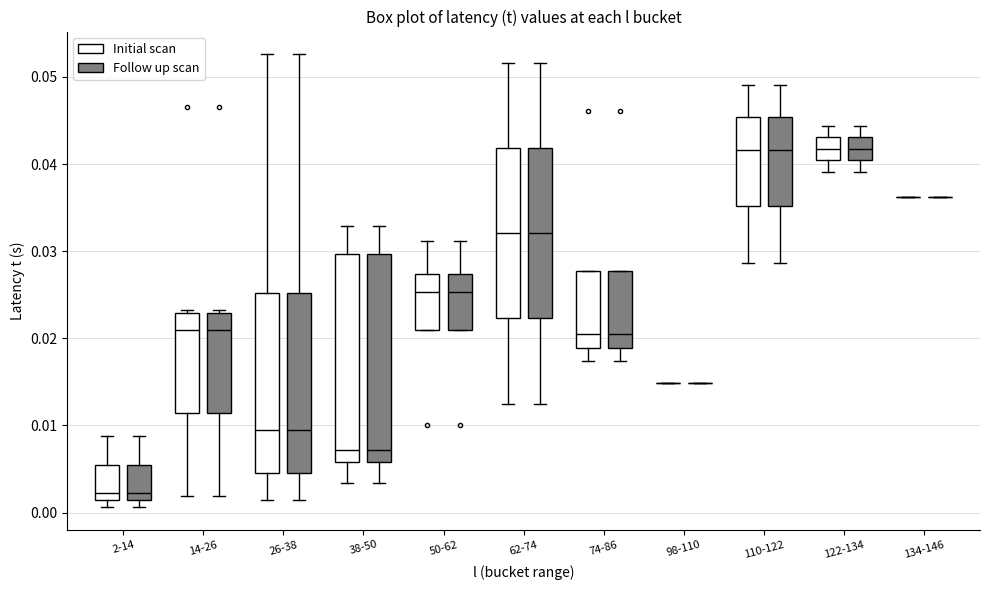

Reading left to right, transcribe this box plot: for each box, give where its median line is, the range the box spans, and where its two whiskers end, as read against the y-axis. The values are not printed on the chart, so give them approximately, as read against the axis.

2-14 (Initial scan): median 0.002, box 0.001 to 0.005, whiskers 0.001 (just below the box's lower edge) to 0.009
2-14 (Follow up scan): median 0.002, box 0.001 to 0.005, whiskers 0.001 (just below the box's lower edge) to 0.009
14-26 (Initial scan): median 0.021, box 0.011 to 0.023, whiskers 0.002 to 0.023
14-26 (Follow up scan): median 0.021, box 0.011 to 0.023, whiskers 0.002 to 0.023
26-38 (Initial scan): median 0.010, box 0.005 to 0.025, whiskers 0.001 to 0.053
26-38 (Follow up scan): median 0.010, box 0.005 to 0.025, whiskers 0.001 to 0.053
38-50 (Initial scan): median 0.007, box 0.006 to 0.030, whiskers 0.003 to 0.033
38-50 (Follow up scan): median 0.007, box 0.006 to 0.030, whiskers 0.003 to 0.033
50-62 (Initial scan): median 0.025, box 0.021 to 0.027, whiskers 0.021 to 0.031
50-62 (Follow up scan): median 0.025, box 0.021 to 0.027, whiskers 0.021 to 0.031
62-74 (Initial scan): median 0.032, box 0.022 to 0.042, whiskers 0.013 to 0.052
62-74 (Follow up scan): median 0.032, box 0.022 to 0.042, whiskers 0.013 to 0.052
74-86 (Initial scan): median 0.020, box 0.019 to 0.028, whiskers 0.017 to 0.028
74-86 (Follow up scan): median 0.020, box 0.019 to 0.028, whiskers 0.017 to 0.028
98-110 (Initial scan): box collapsed to a line at 0.015, whiskers 0.015 to 0.015
98-110 (Follow up scan): box collapsed to a line at 0.015, whiskers 0.015 to 0.015
110-122 (Initial scan): median 0.042, box 0.035 to 0.045, whiskers 0.029 to 0.049
110-122 (Follow up scan): median 0.042, box 0.035 to 0.045, whiskers 0.029 to 0.049
122-134 (Initial scan): median 0.042, box 0.040 to 0.043, whiskers 0.039 to 0.044
122-134 (Follow up scan): median 0.042, box 0.040 to 0.043, whiskers 0.039 to 0.044
134-146 (Initial scan): box collapsed to a line at 0.036, whiskers 0.036 to 0.036
134-146 (Follow up scan): box collapsed to a line at 0.036, whiskers 0.036 to 0.036